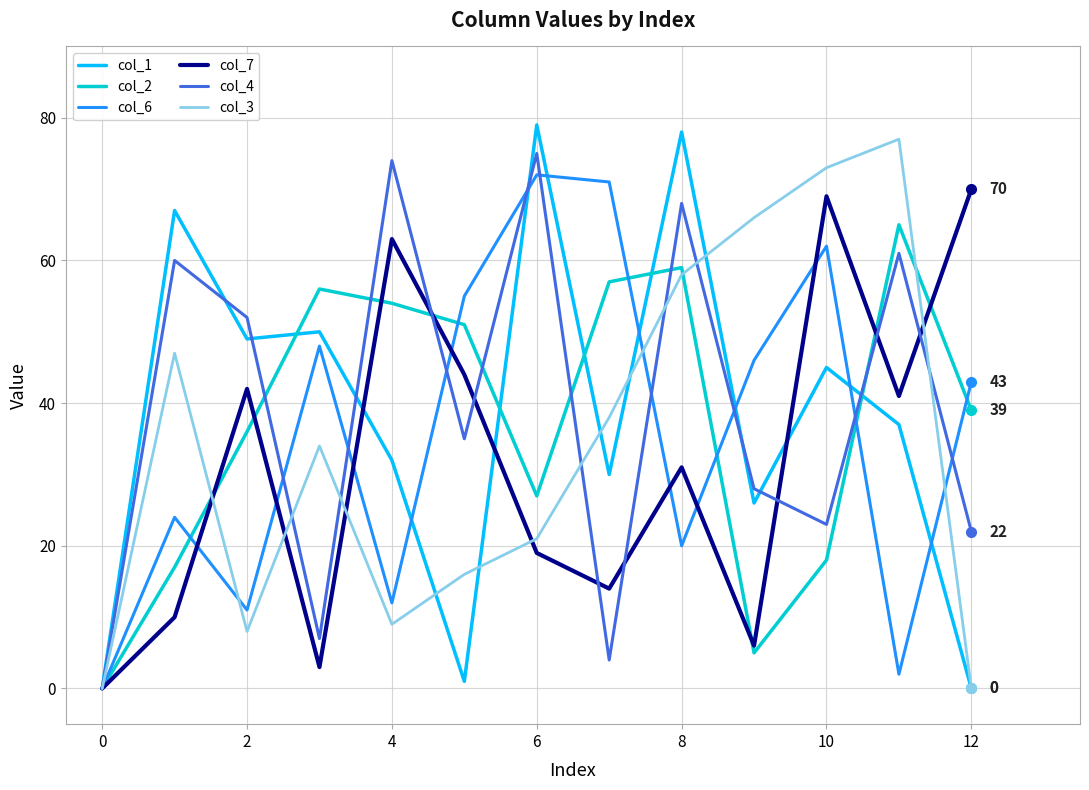

What is the greatest value displayed?

79